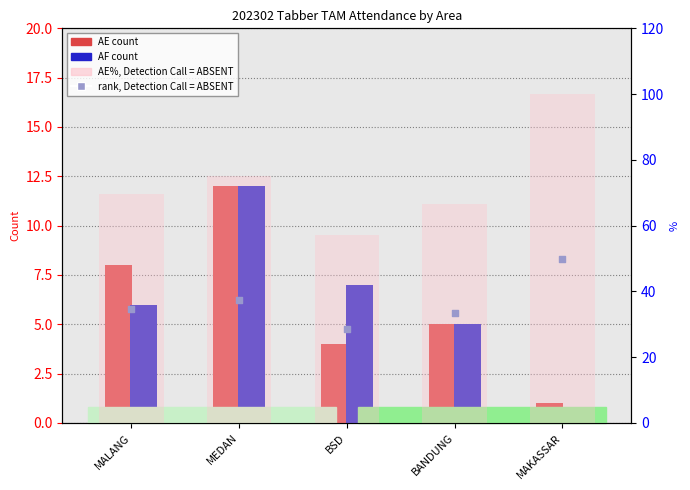

Which series has the largest Y range (max minus min)?

AE%, Detection Call = ABSENT